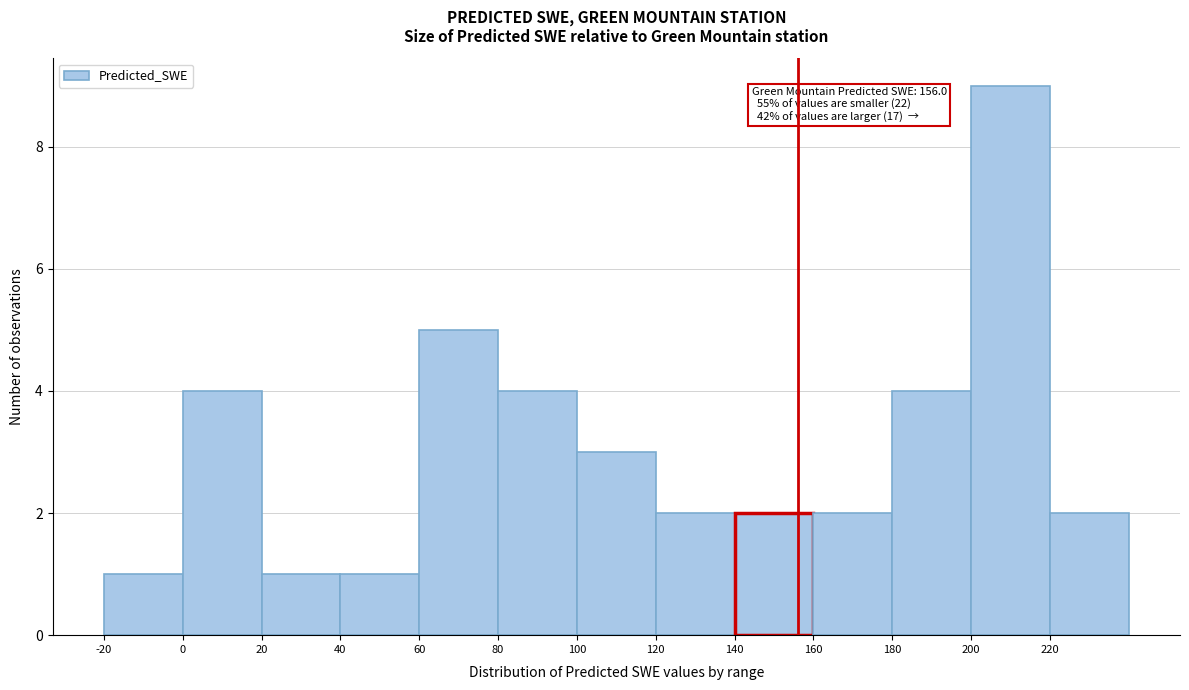

Which range on the x-axis has the tallest bar?

200 to 220